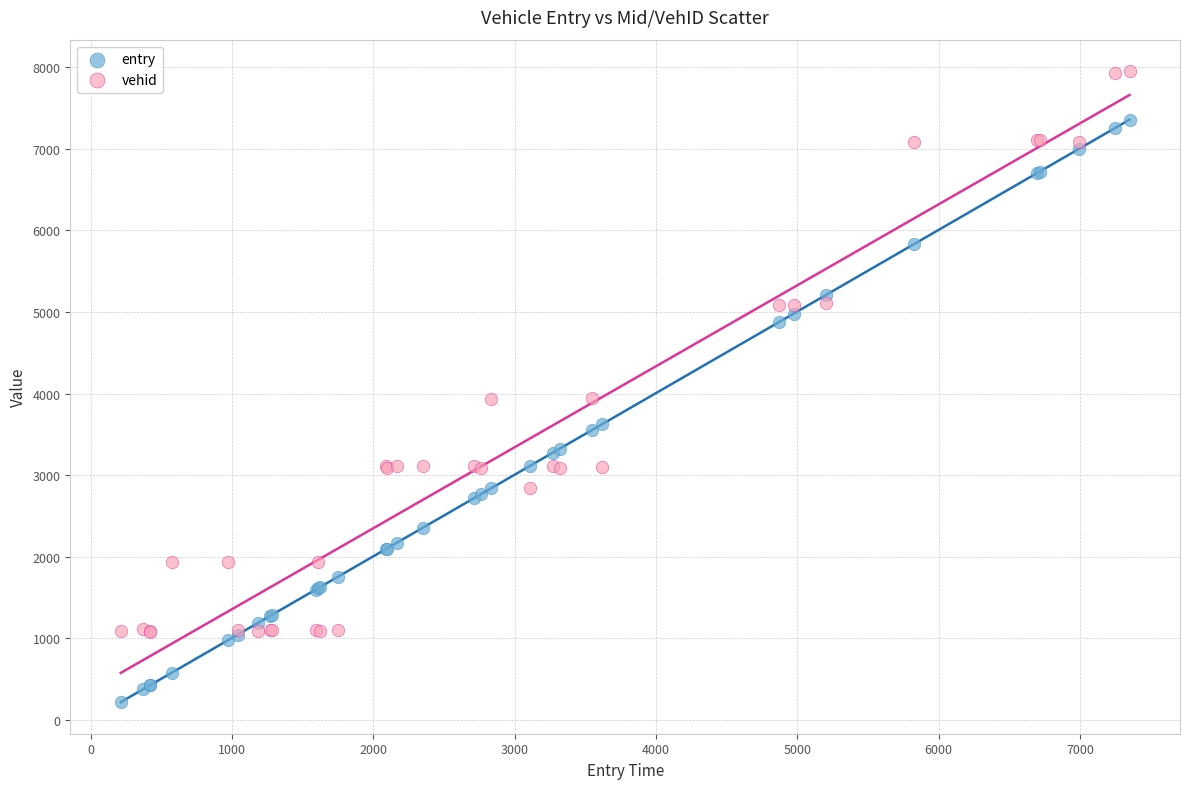

In the vehid series, what Y value is closest to 4517?

3951.0